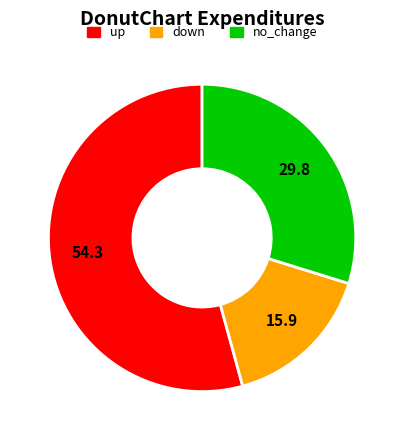

Is the sum of no_change and up greater than half?

Yes